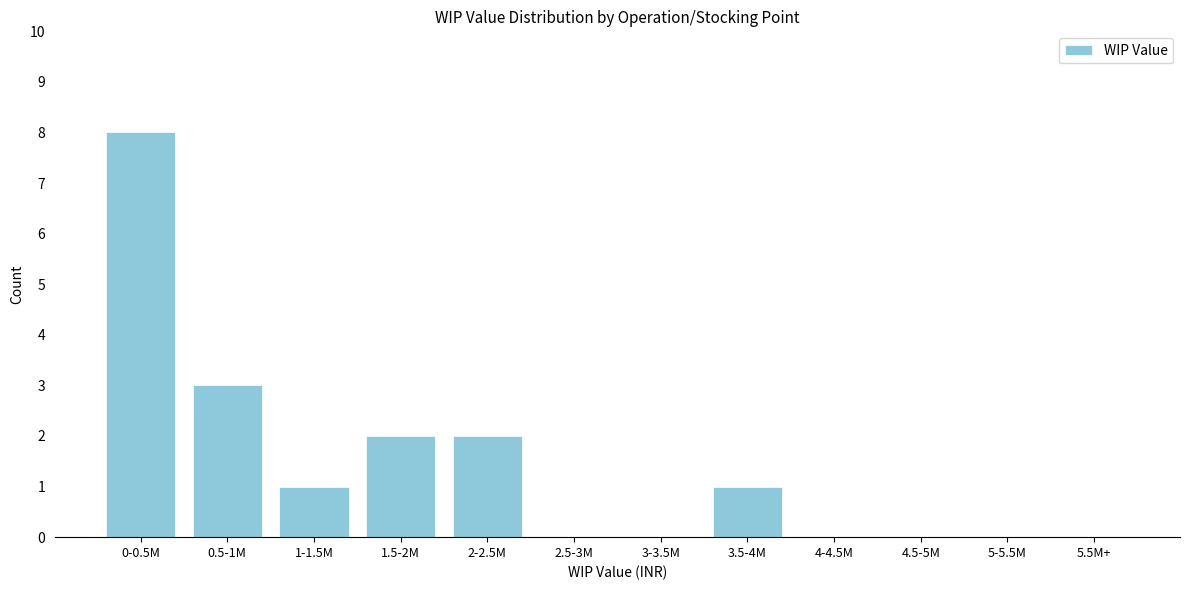

Reading left to right, what are all the values shown in this chart?

0-0.5M=8	0.5-1M=3	1-1.5M=1	1.5-2M=2	2-2.5M=2	2.5-3M=0	3-3.5M=0	3.5-4M=1	4-4.5M=0	4.5-5M=0	5-5.5M=0	5.5M+=0